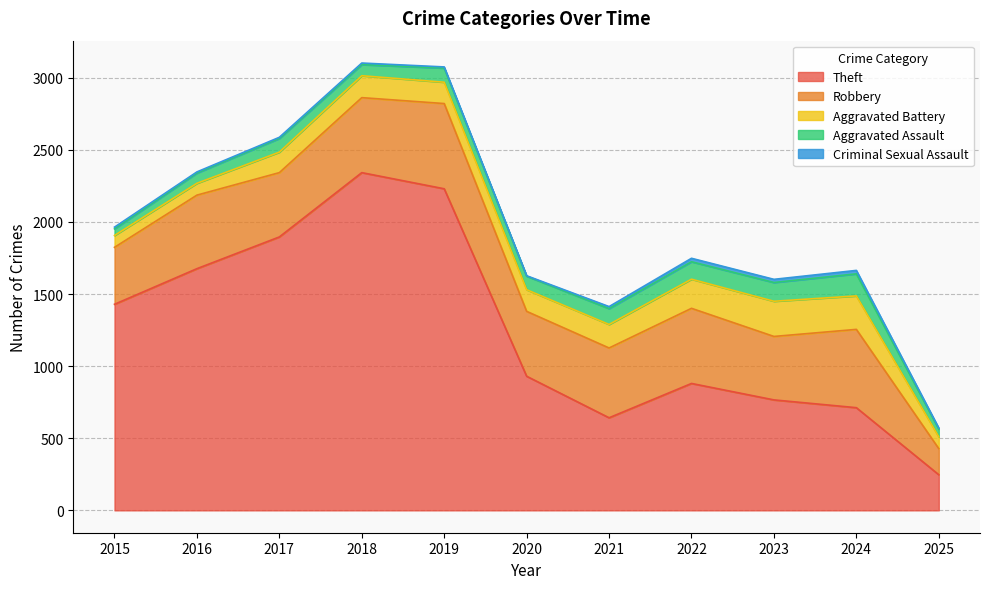

Reading left to right, what are all the values shown in this chart?

Theft: 1429	1676	1896	2342	2230	930	642	880	766	712	247
Robbery: 395	510	446	520	591	450	484	521	440	543	181
Aggravated Battery: 82	82	142	152	148	150	163	202	244	232	82
Aggravated Assault: 46	71	95	77	98	94	110	121	130	153	54
Criminal Sexual Assault: 12	8	8	11	8	3	14	24	22	24	7